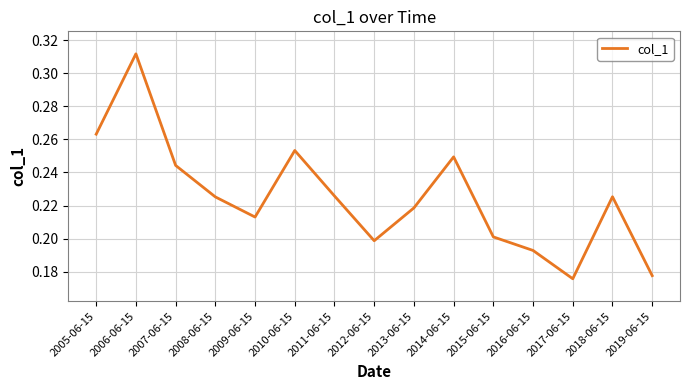

Which category has the highest value across all series?

2006-06-15